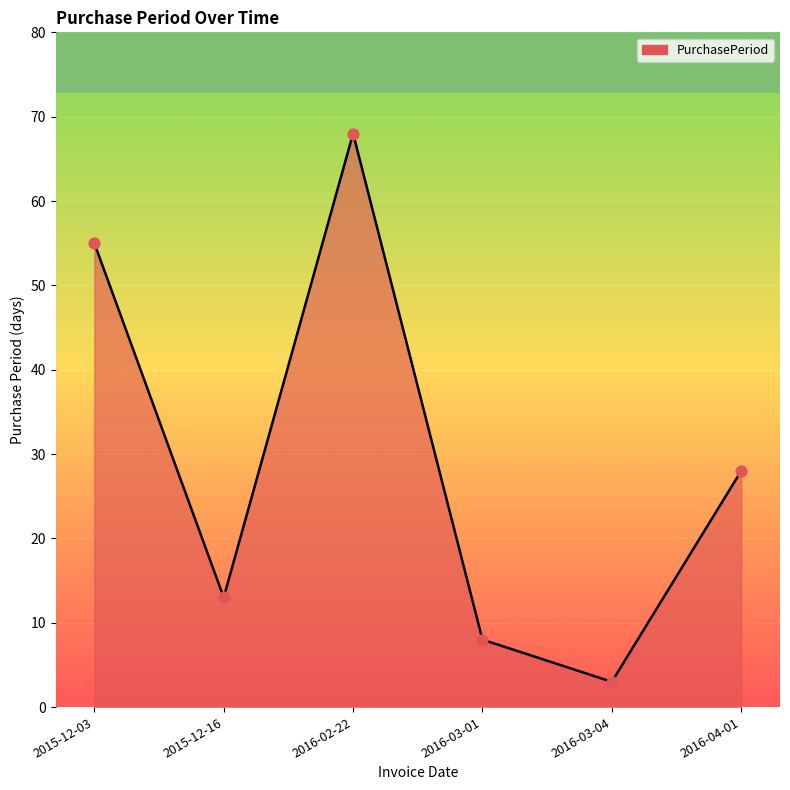

Between 2016-04-01 and 2016-03-04, which is larger?

2016-04-01